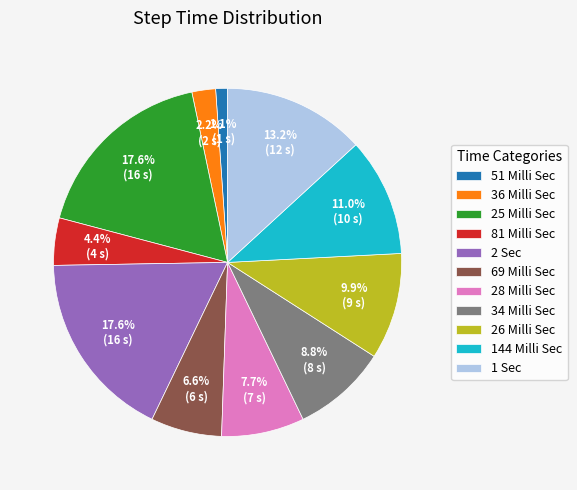

To the nearest percent, what is the average slice percentage?

9%